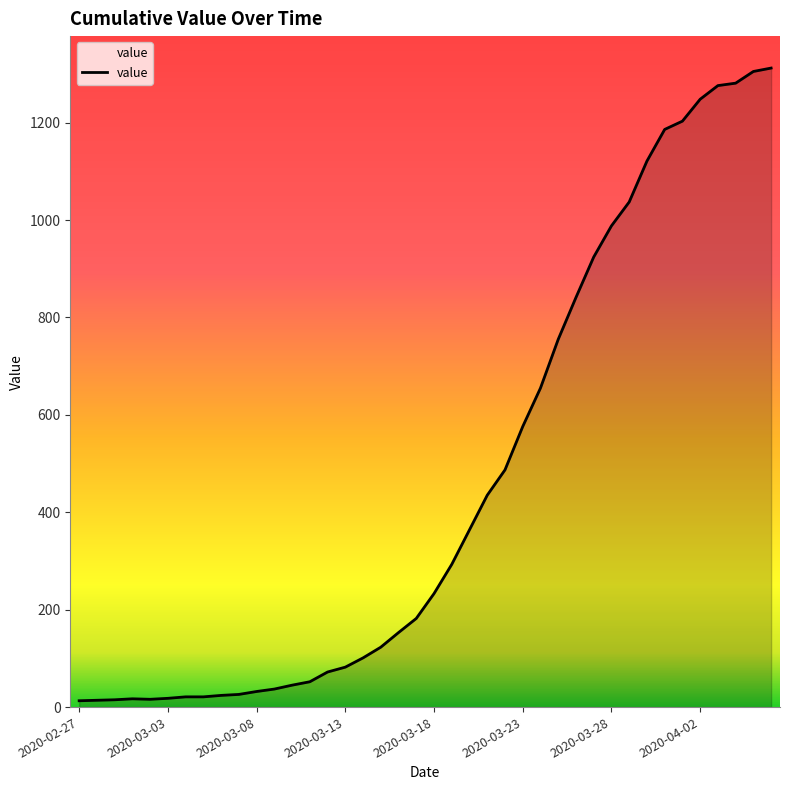

What is the maximum value shown in the chart?

1312